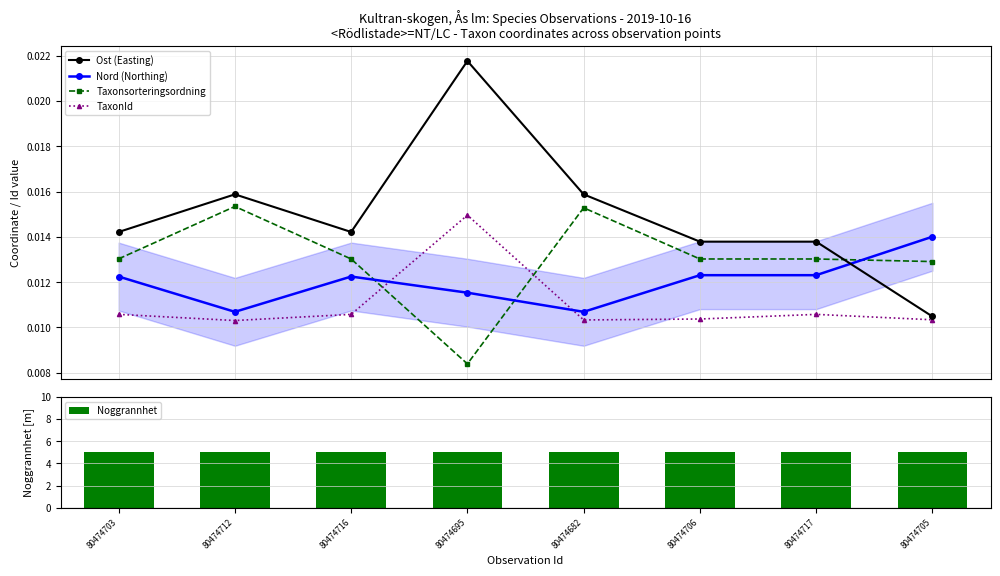

What is the label of the 3rd bar from the right?

80474706